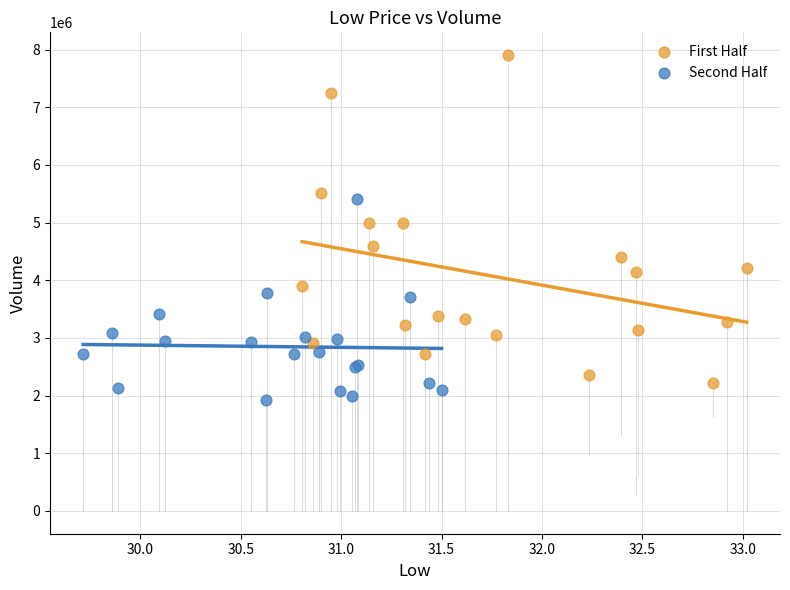

Which series has the widest spread of Y values?

First Half